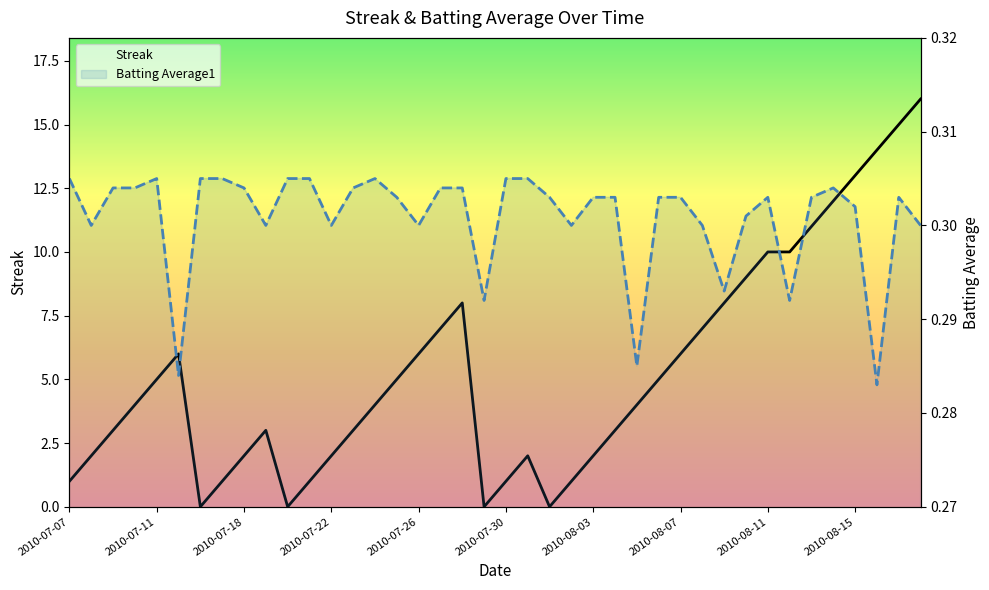

What is the average value of the Streak series?

5.3